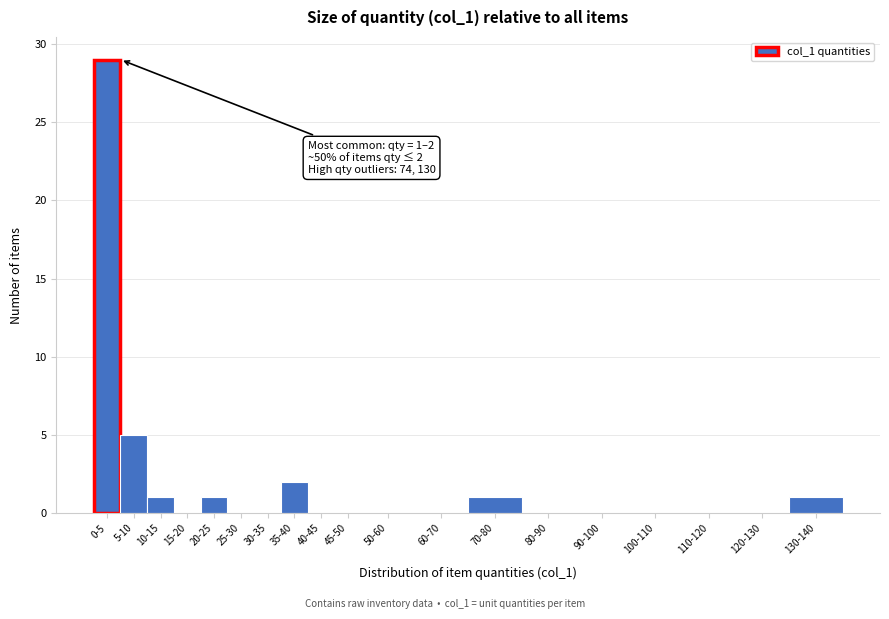

Reading left to right, list all the values displayed in this chart.

0-5=29	5-10=5	10-15=1	15-20=0	20-25=1	25-30=0	30-35=0	35-40=2	40-45=0	45-50=0	50-60=0	60-70=0	70-80=1	80-90=0	90-100=0	100-110=0	110-120=0	120-130=0	130-140=1